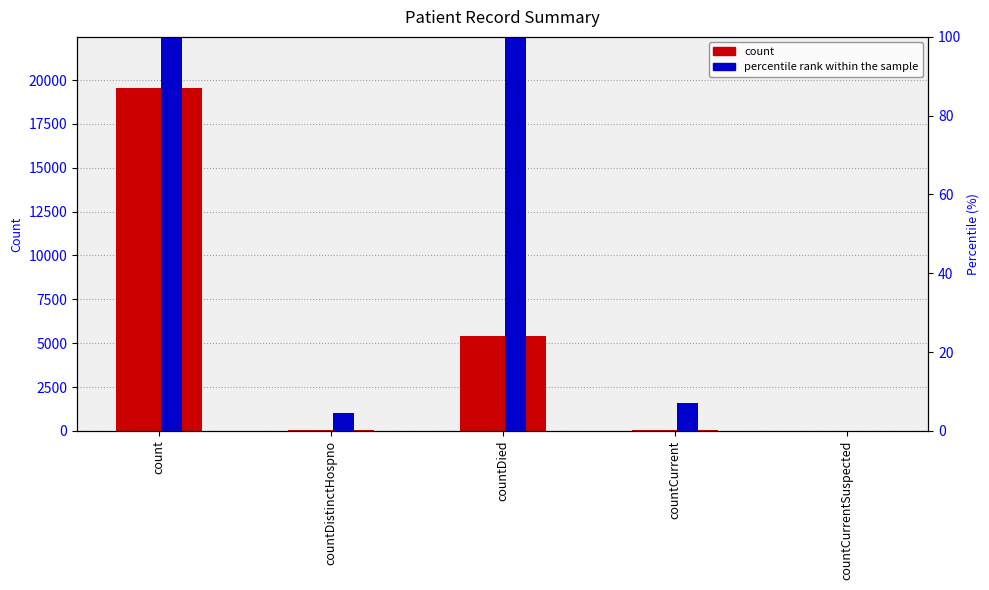

The value at countDistinctHospno is 31. True or false?

True